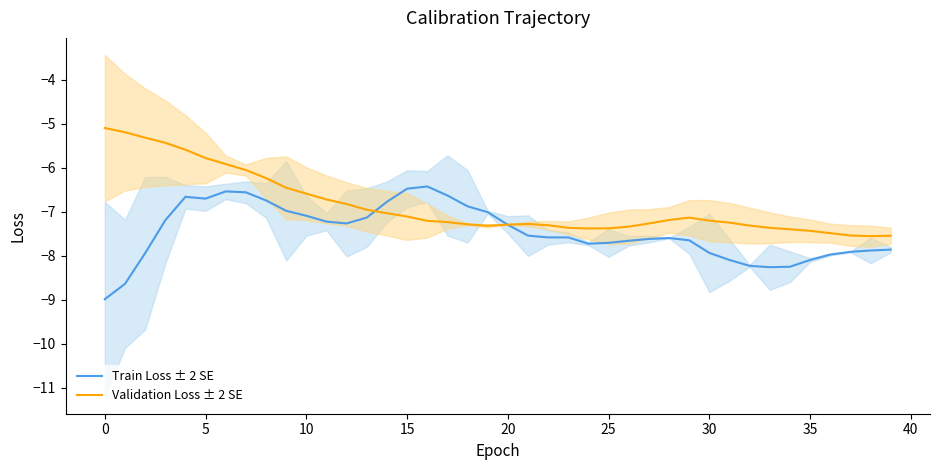

Where does the Validation Loss ± 2 SE series first go above -7?

0